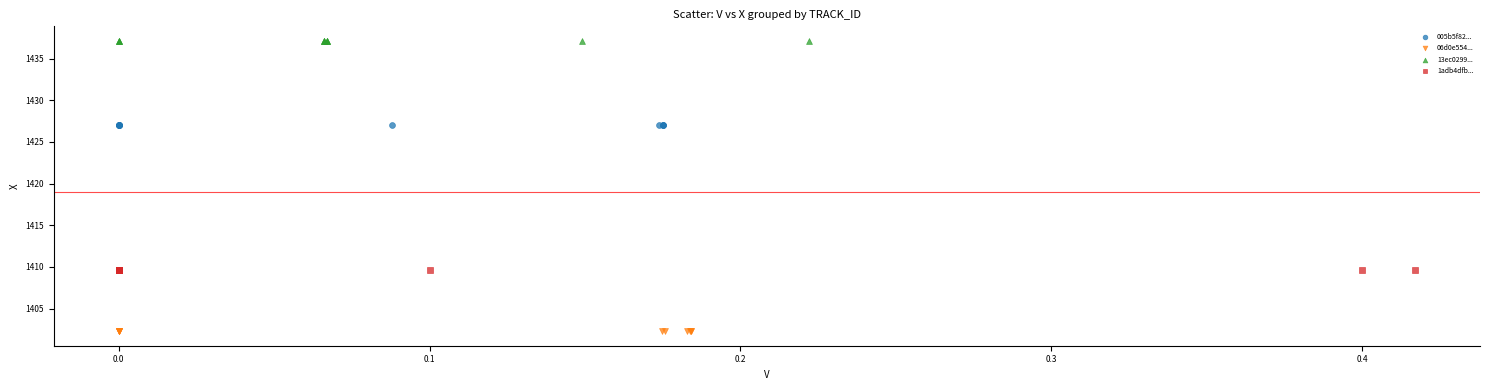

Which series contains the highest Y value?

13ec0299...